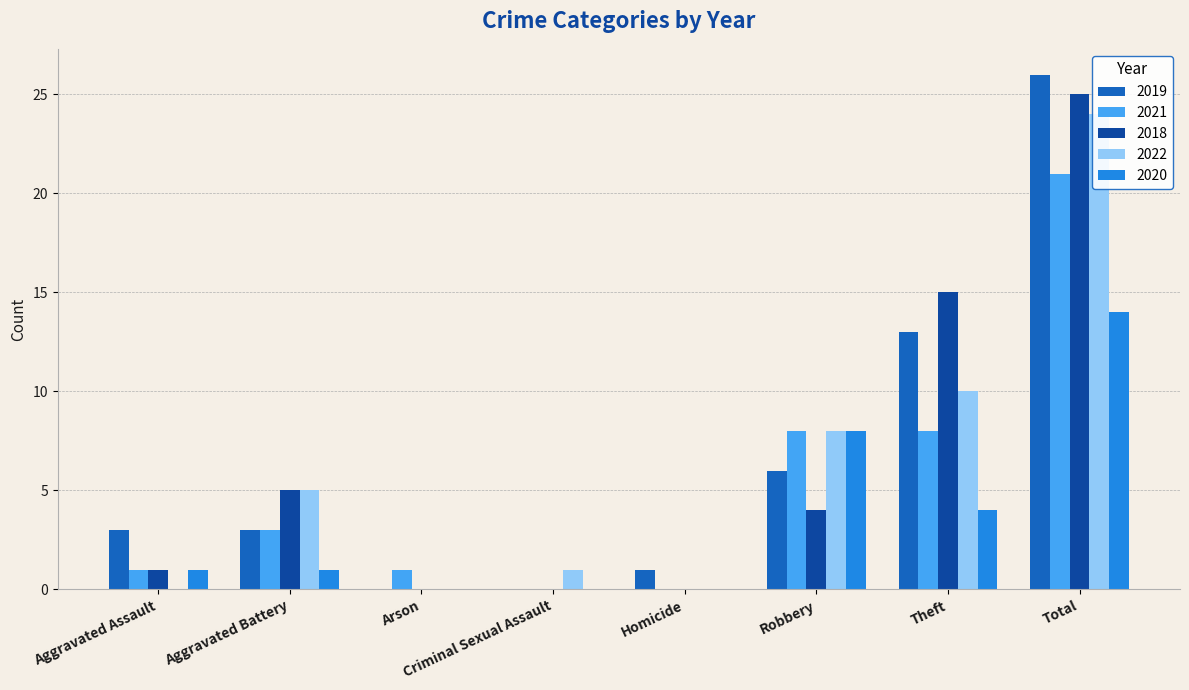

How many groups of bars are there?

8